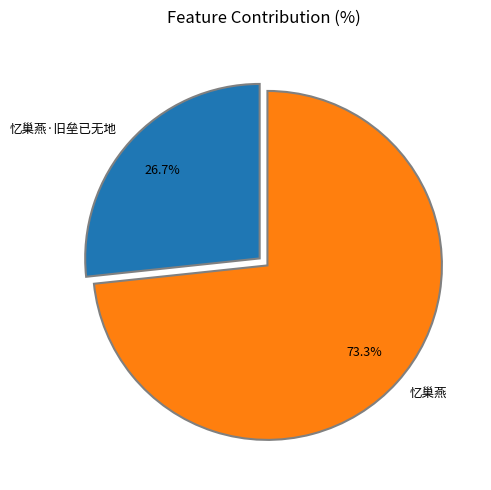

True or false: 忆巢燕·旧垒已无地 accounts for 35% of the total.

False